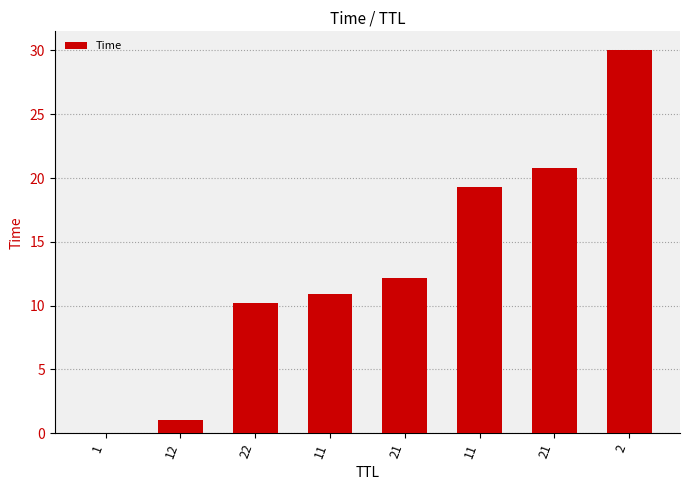

At which label does the data first exceed 12?

21